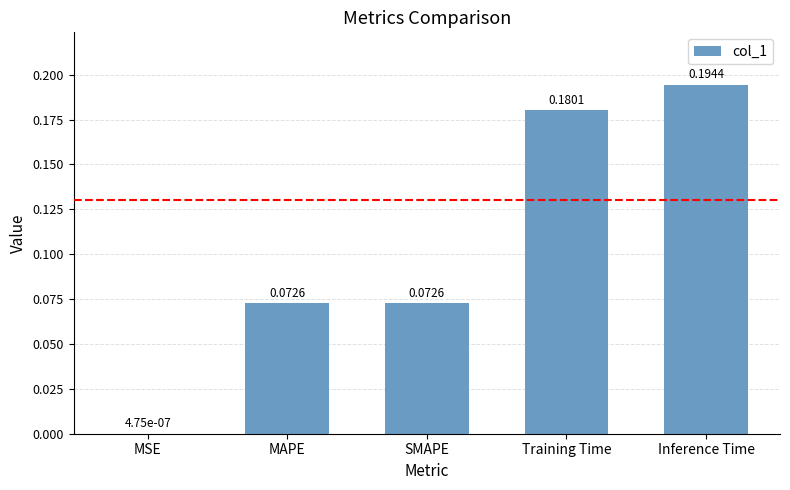

What is the sum of all values?

0.5